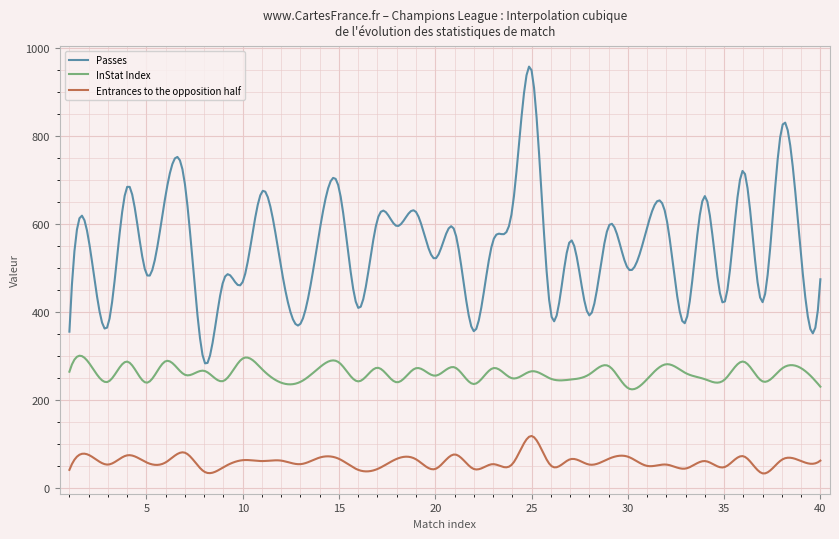

What are all the series names shown in the legend?

Passes, InStat Index, Entrances to the opposition half